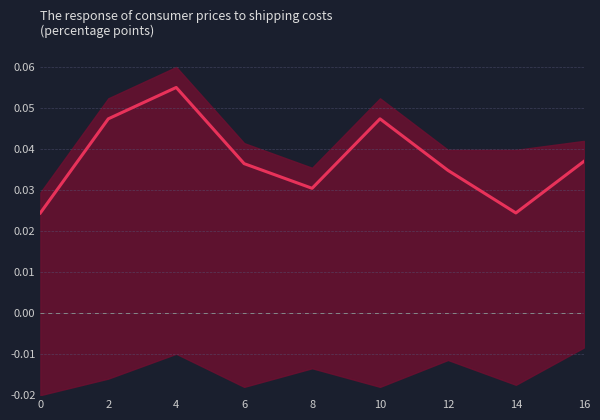

How many values are between 0 and 1?

9